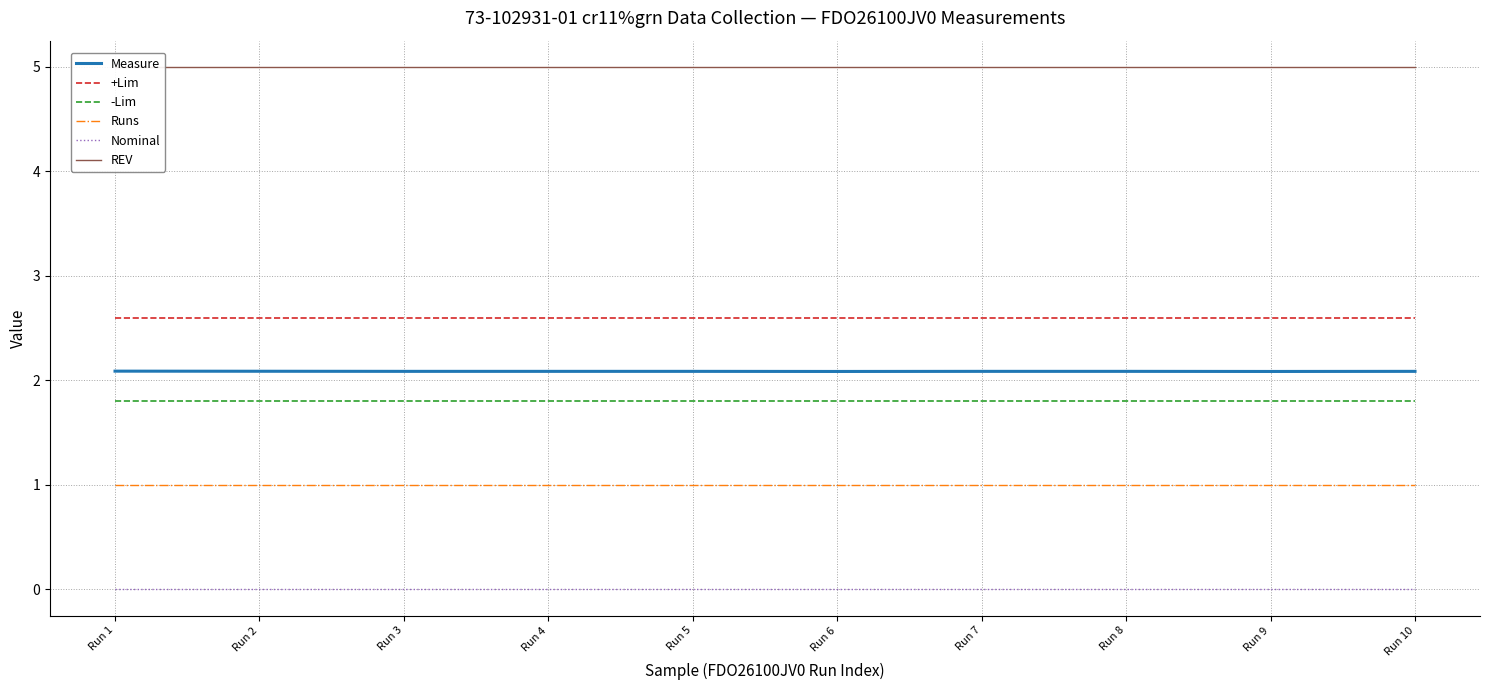

Which series has the largest total across all categories?

REV